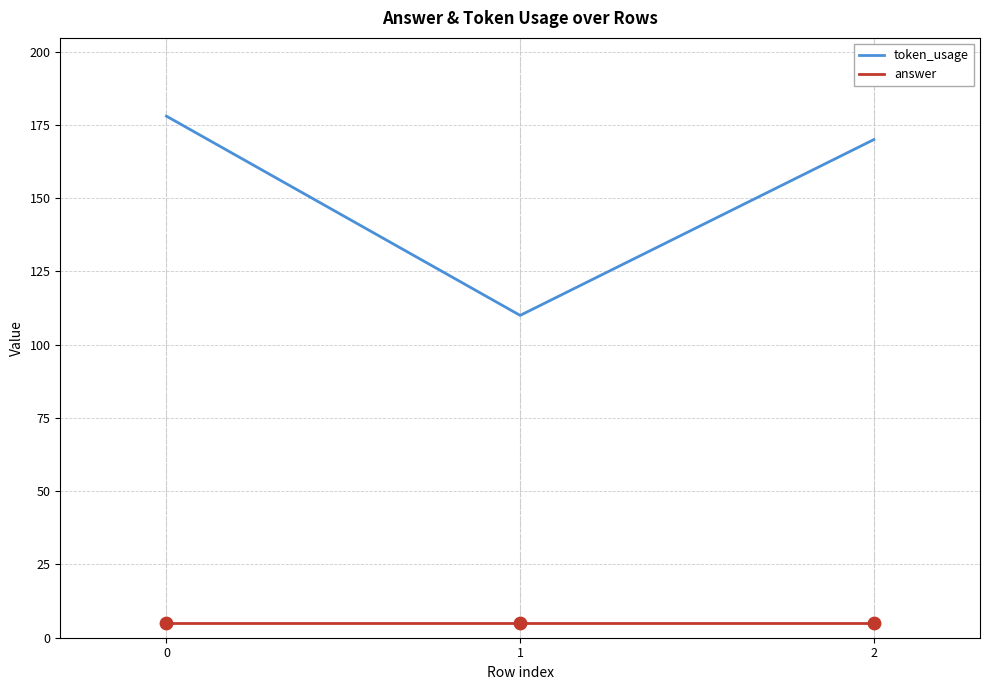

Is the value of token_usage at 1 greater than the value of answer at 0?

Yes